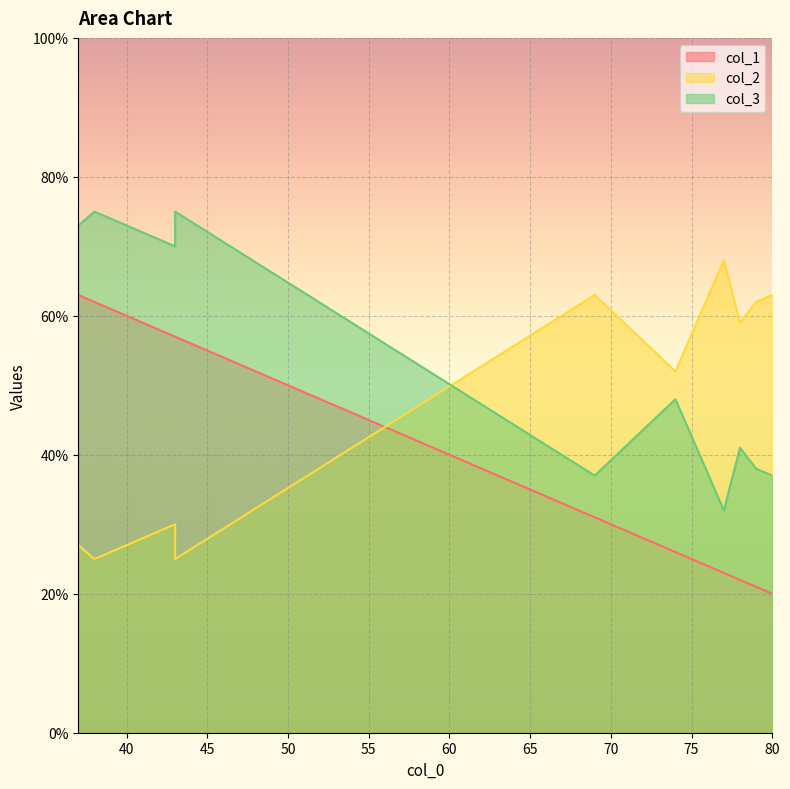

Which series has the largest range (max minus min)?

col_1